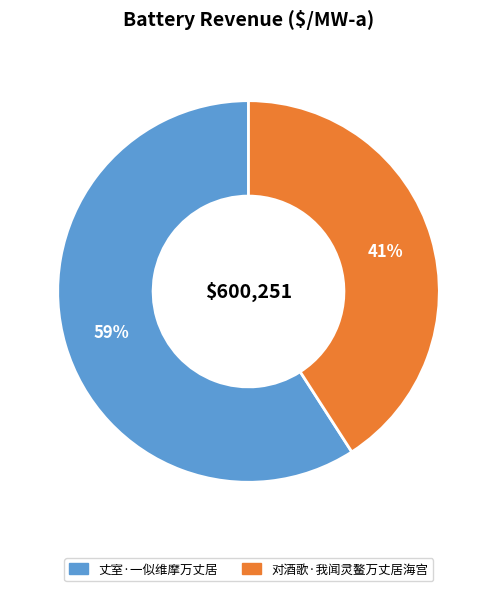

Which slice is the largest?

丈室·一似维摩万丈居